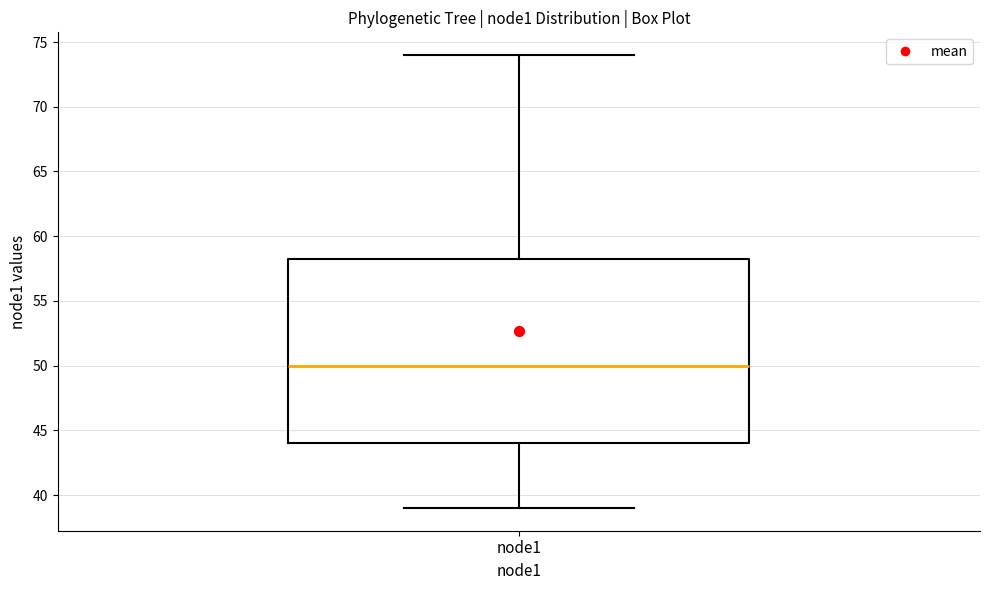

Where is the lower edge of the box for node1 on the y-axis? The values are not printed on the chart, so give them approximately, as read against the axis.

44.0